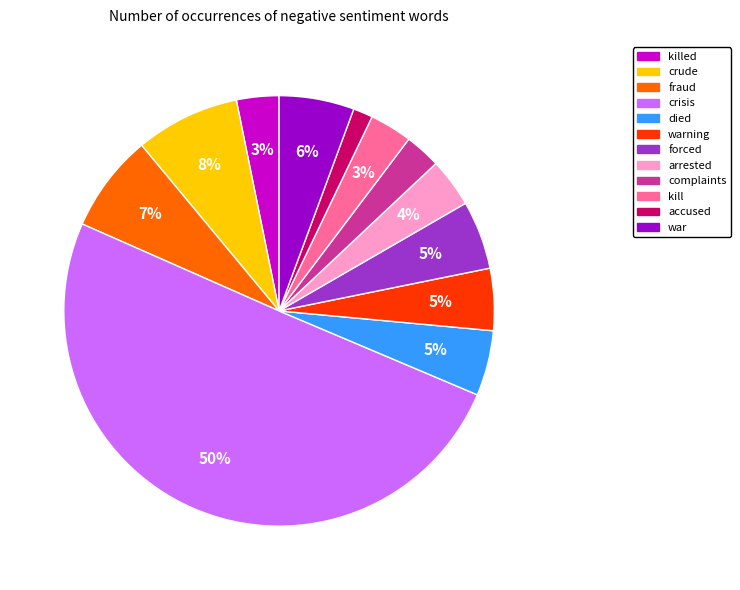

Which has a higher value, forced or crude?

crude